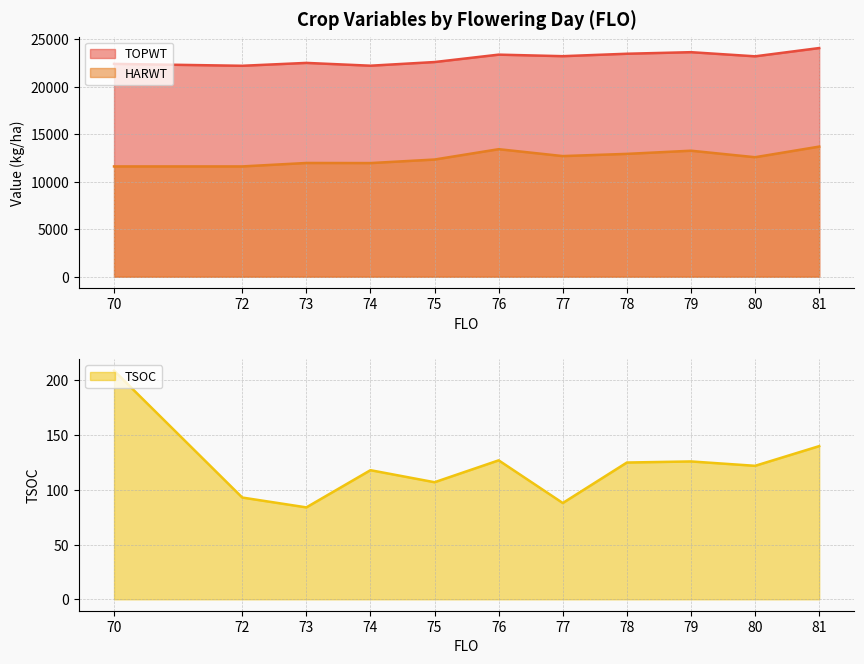

Reading left to right, transcribe all the data shown in this chart.

TOPWT: 70=22427	72=22226	73=22529	74=22234	75=22620	76=23400	77=23238	78=23494	79=23659	80=23223	81=24094
HARWT: 70=11621	72=11621	73=11984	74=11974	75=12347	76=13437	77=12711	78=12943	79=13277	80=12591	81=13710
TSOC: 70=209	72=93	73=84	74=118	75=107	76=127	77=88	78=125	79=126	80=122	81=140